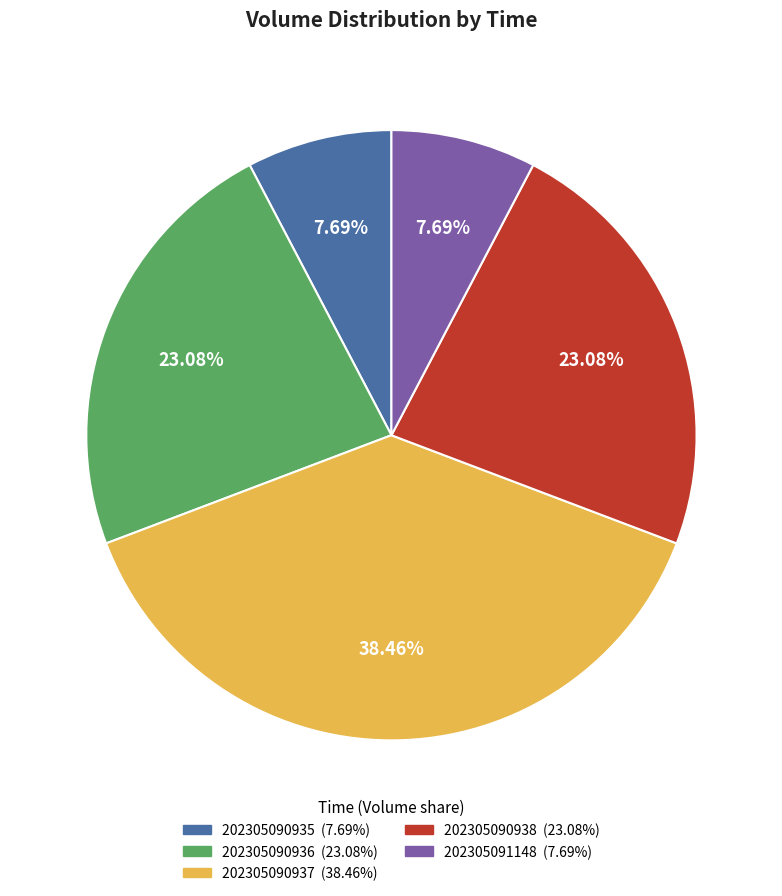

Approximately how many times larger is the value at 202305090936 compared to 202305090938?

1.0